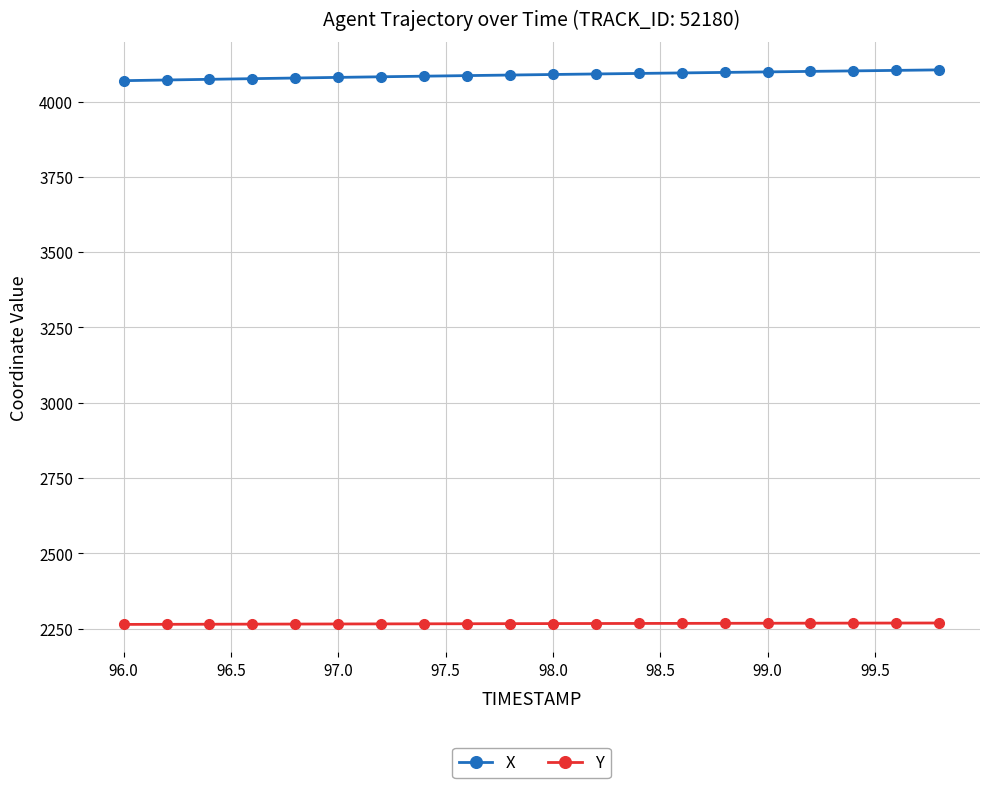

Which series has the largest range (max minus min)?

X